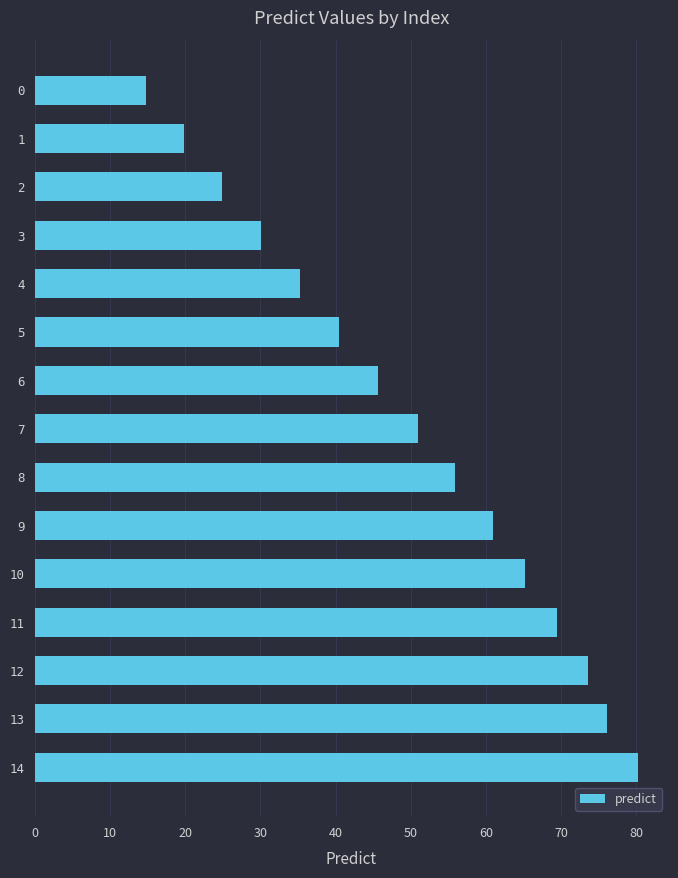

The value at 12 is 73.6. True or false?

True